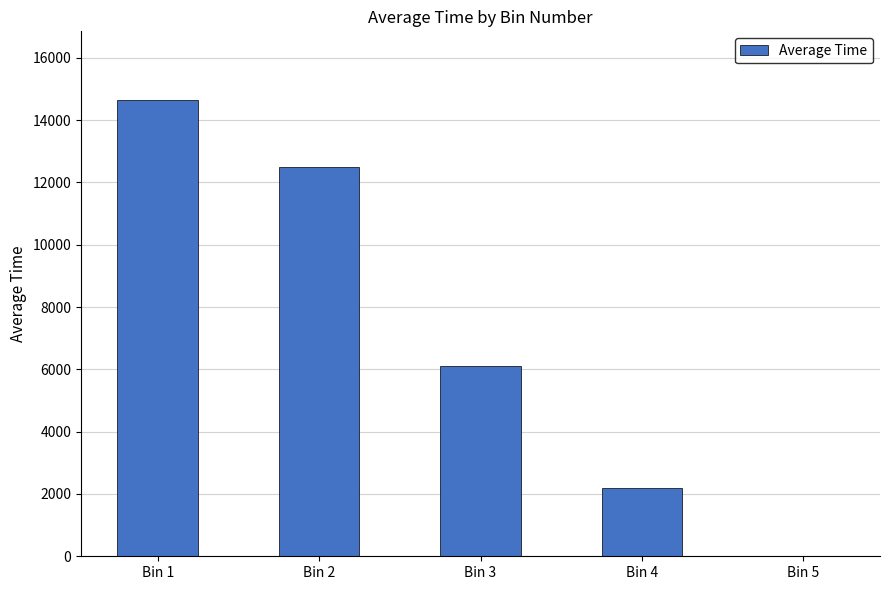

What is the sum of all values?

35455.3